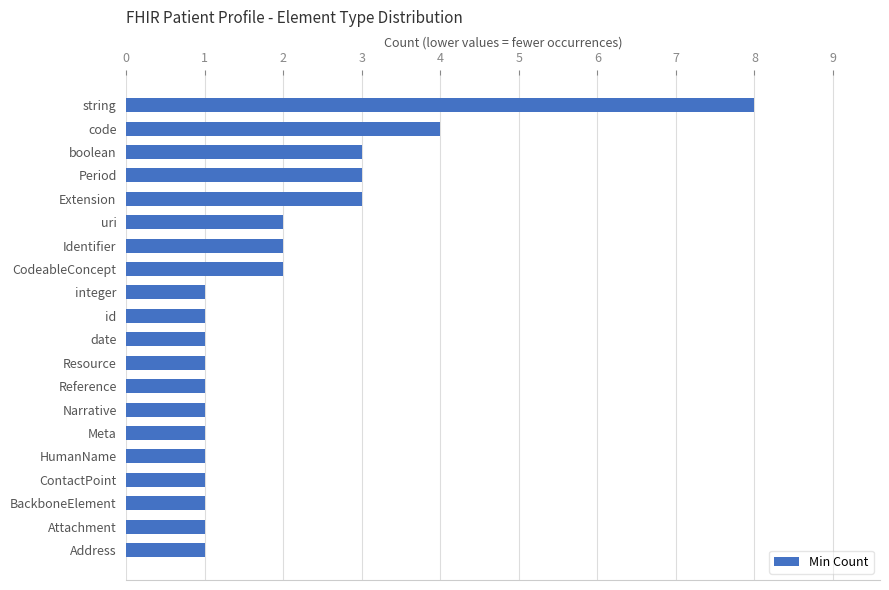

Reading top to bottom, list all the values displayed in this chart.

string=8	code=4	boolean=3	Period=3	Extension=3	uri=2	Identifier=2	CodeableConcept=2	integer=1	id=1	date=1	Resource=1	Reference=1	Narrative=1	Meta=1	HumanName=1	ContactPoint=1	BackboneElement=1	Attachment=1	Address=1